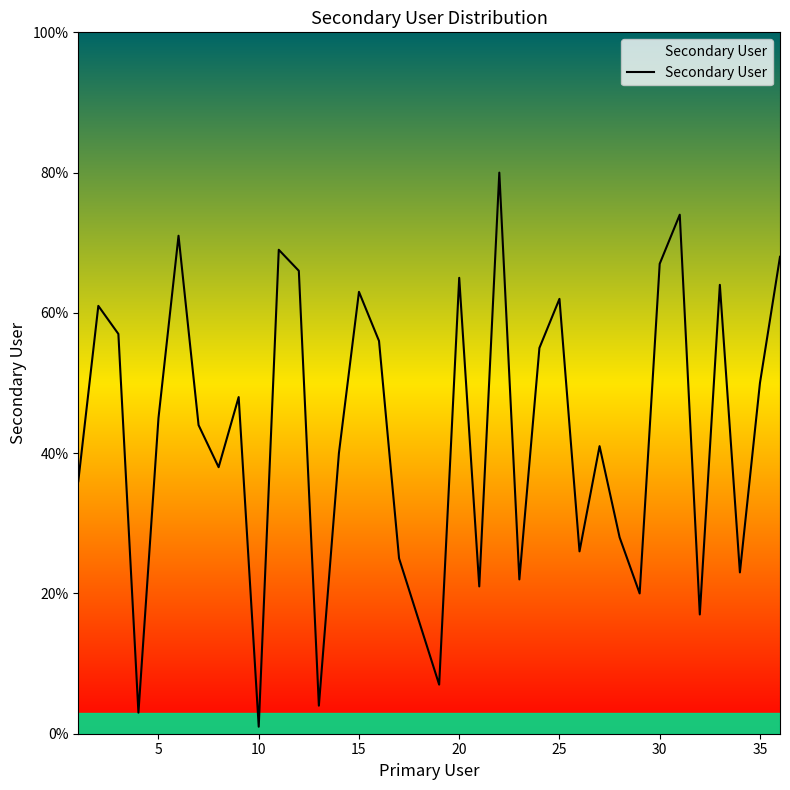

How many interior local valleys (lower than both neighbors) does the data have?

11